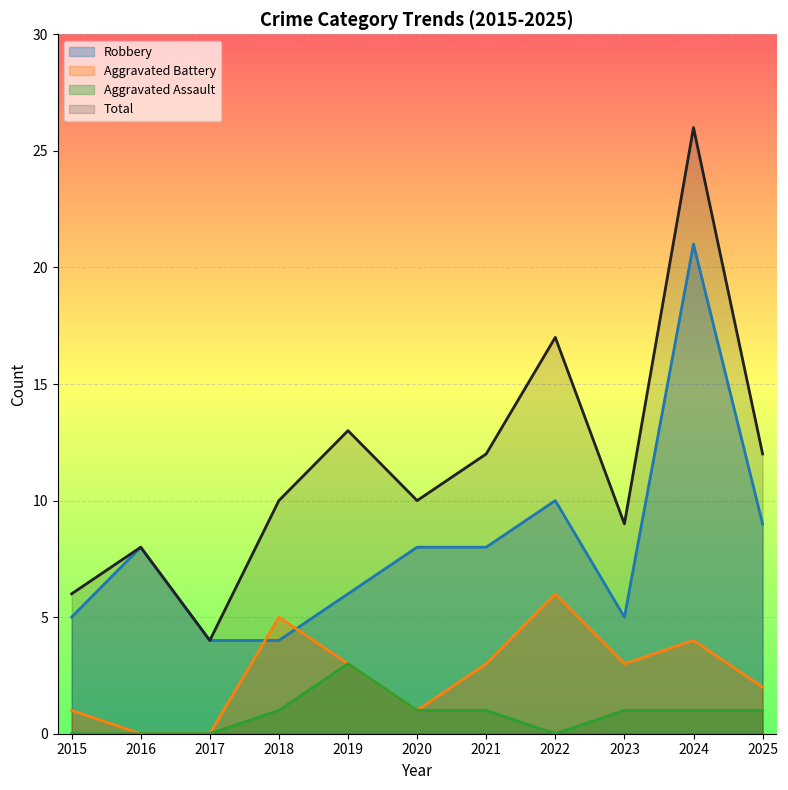

How many lines are shown in the chart?

4